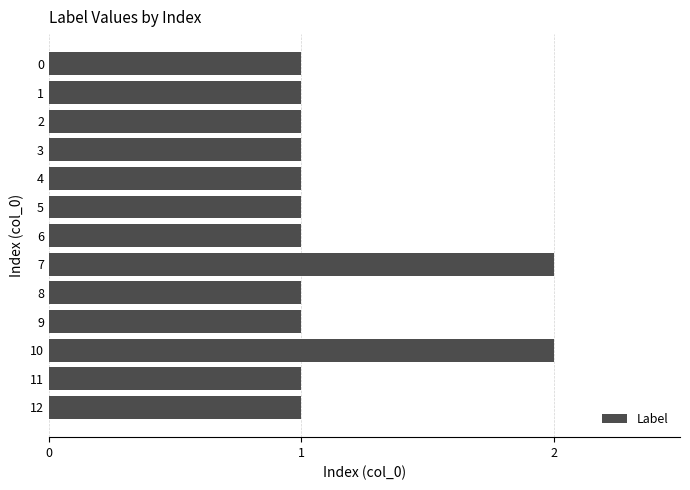

Is it true that the value at 6 is 1?

True